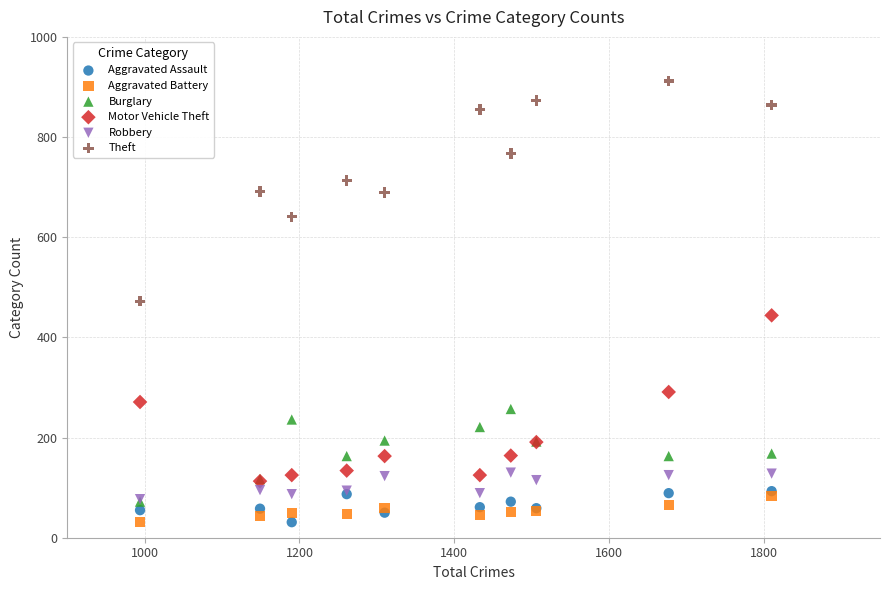

What are all the series names shown in the legend?

Aggravated Assault, Aggravated Battery, Burglary, Motor Vehicle Theft, Robbery, Theft